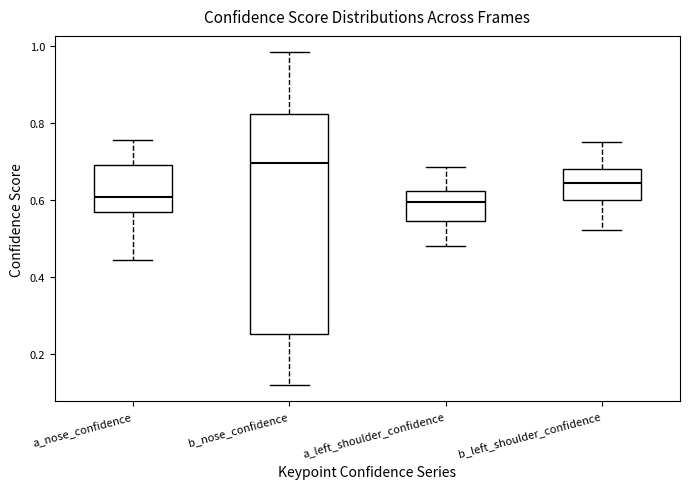

Where does the upper whisker of the box for b_nose_confidence end on the y-axis? The values are not printed on the chart, so give them approximately, as read against the axis.

0.98